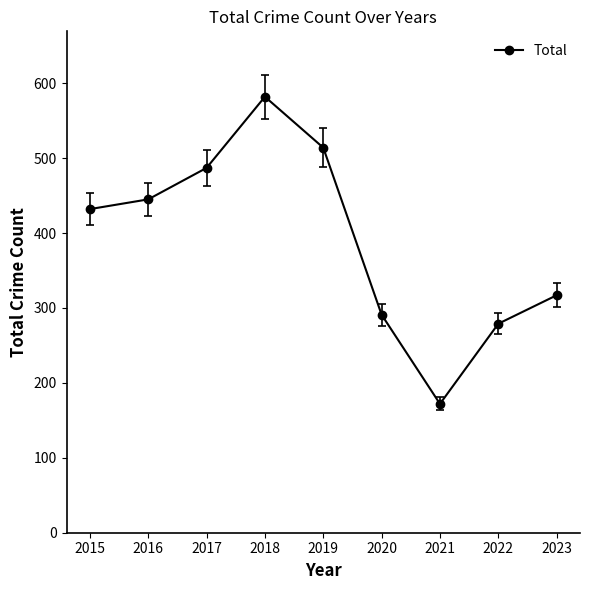

The chart shows a value of 514 at 2019. True or false?

True